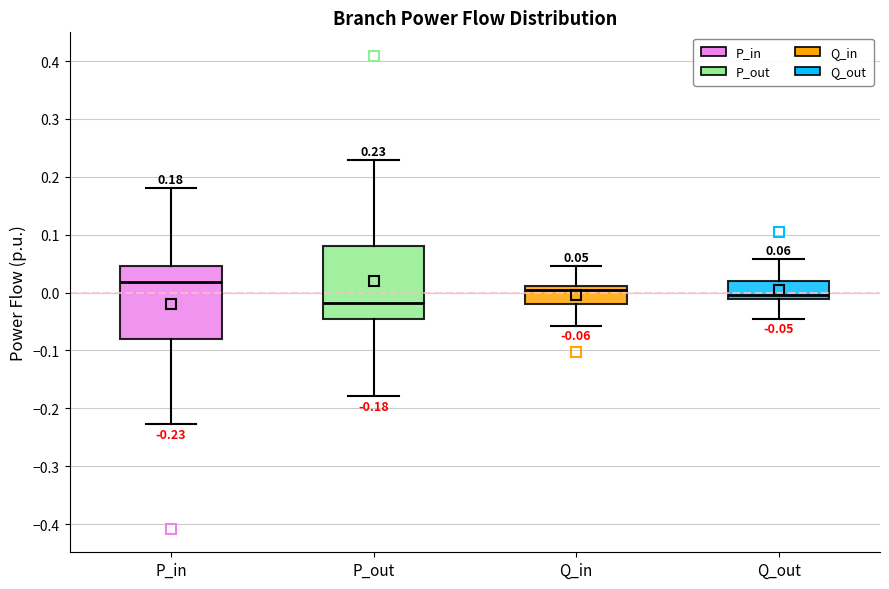

Which box has the lowest median line?

P_out